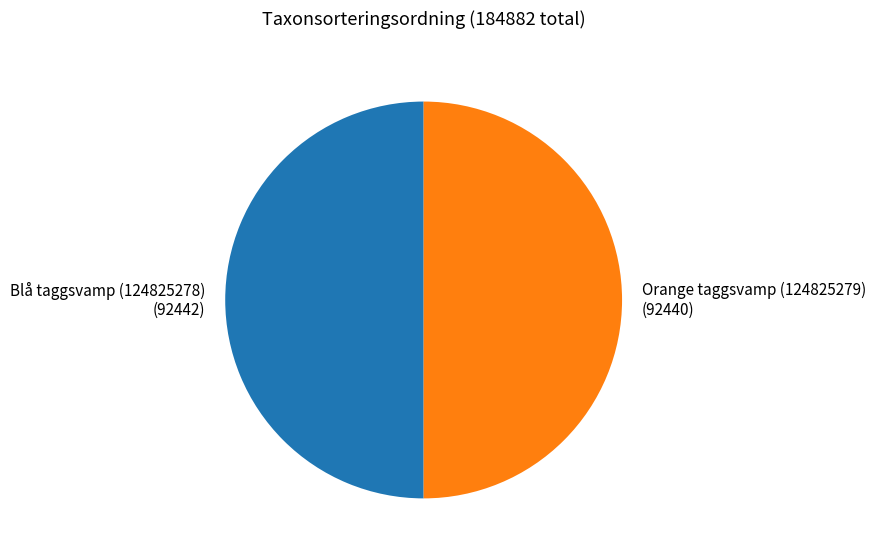

The Blå taggsvamp (124825278) slice represents 50% of the pie. True or false?

True